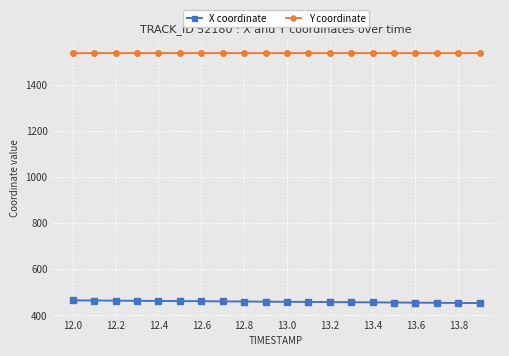

List the series in order of their overall mean, highest first.

Y coordinate, X coordinate